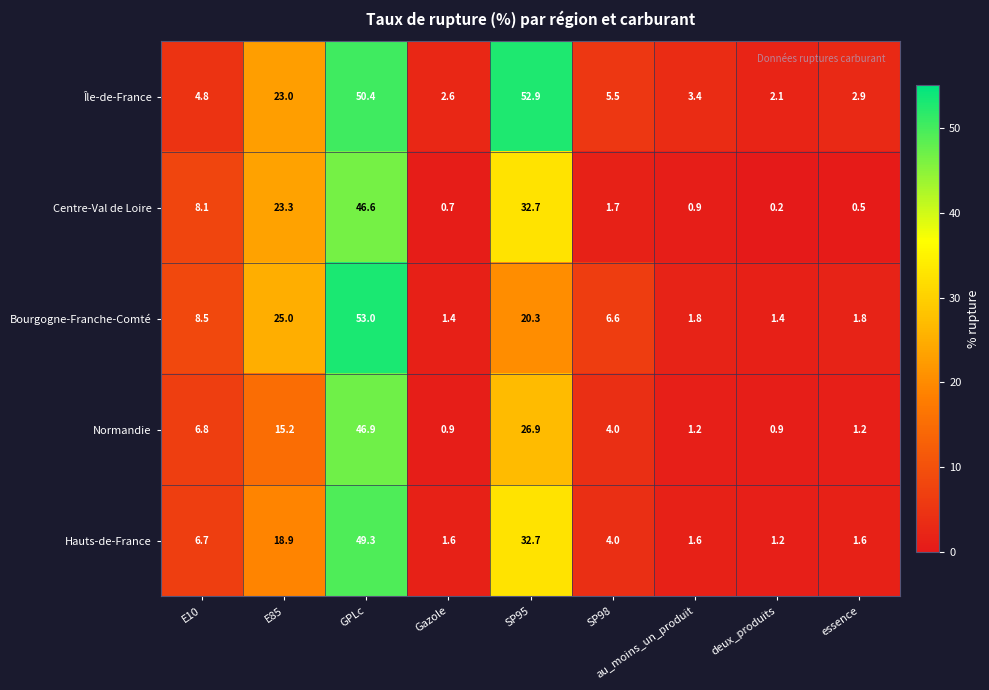

What is the approximate value of Île-de-France at au_moins_un_produit?

3.4